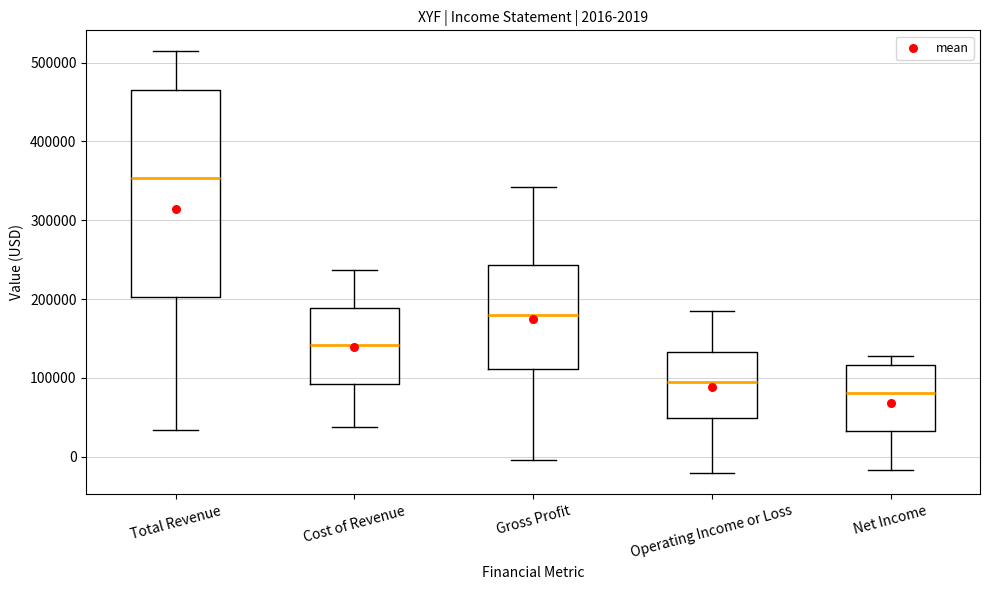

Comparing the boxes themselves (not the whiskers), which one is the tallest?

Total Revenue